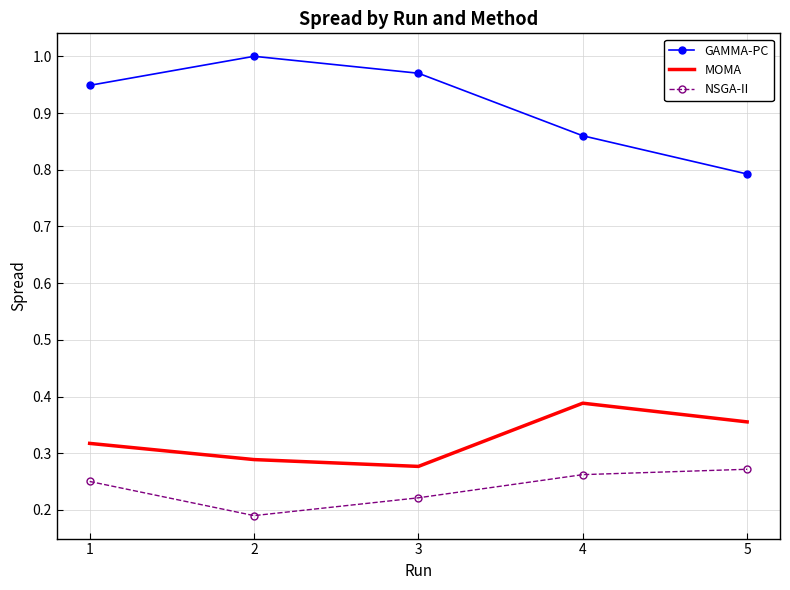

What value does the GAMMA-PC series have at 5?

0.8